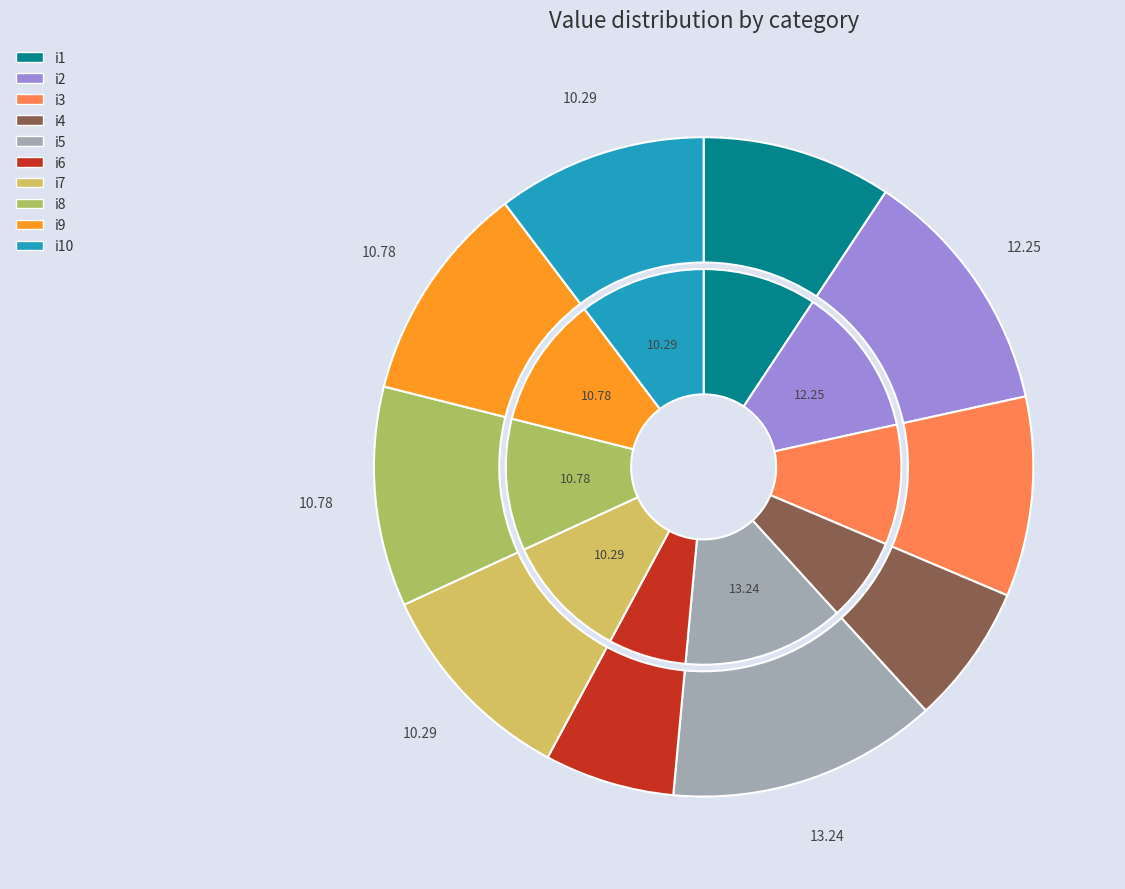

What percentage is the i10 slice, to the nearest percent?

10%